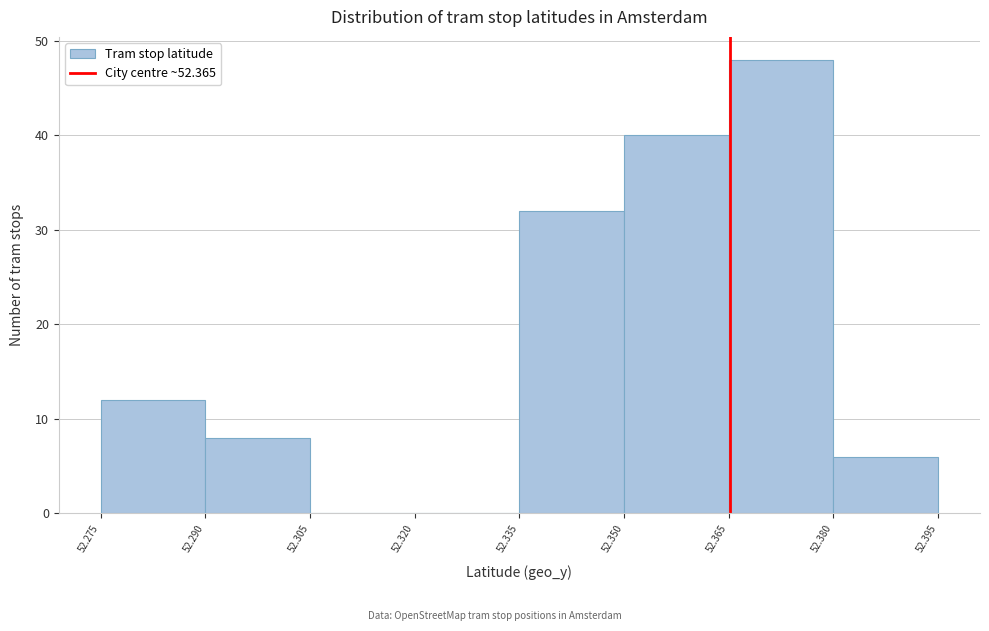

Over which range of the x-axis is the bar tallest?

52.365 to 52.380